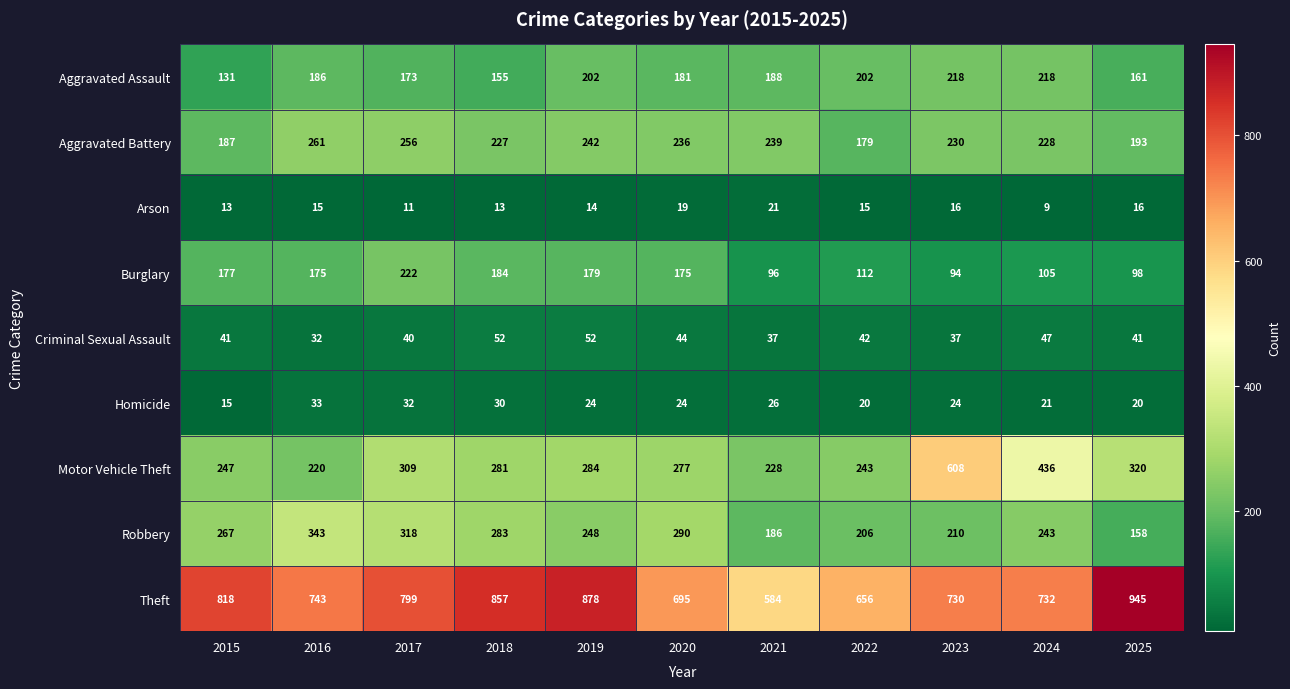

What is the average value of the Criminal Sexual Assault series?

42